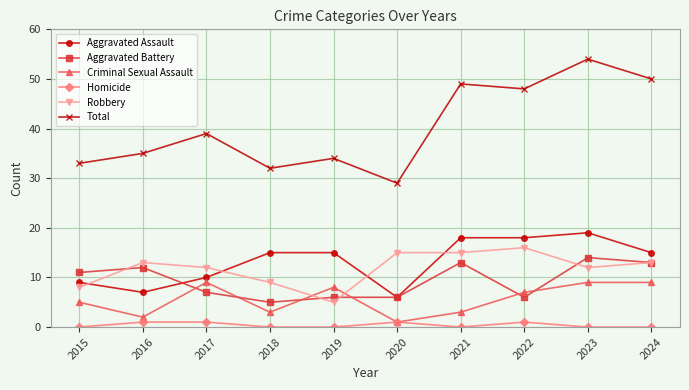

Read the Total value at 2018, to the nearest 5.

30